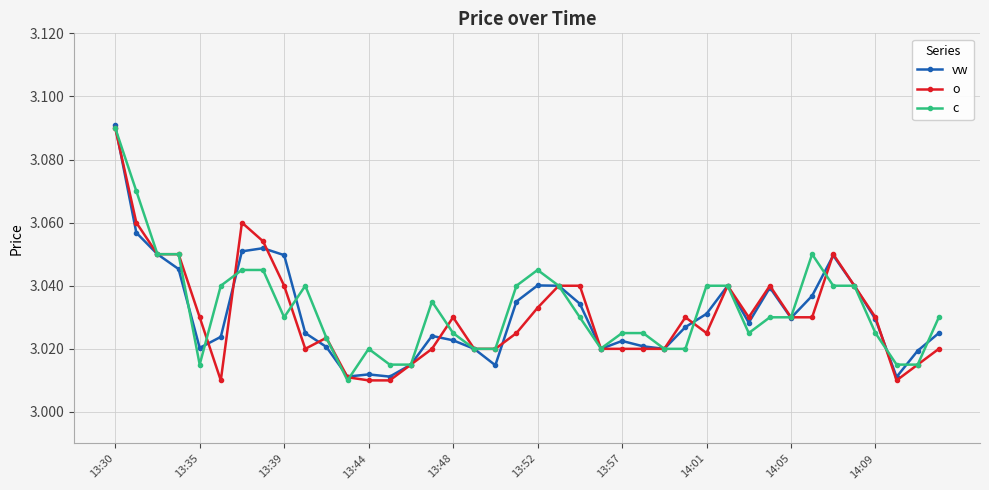

True or false: o has more than 0 interior local peaks.

True